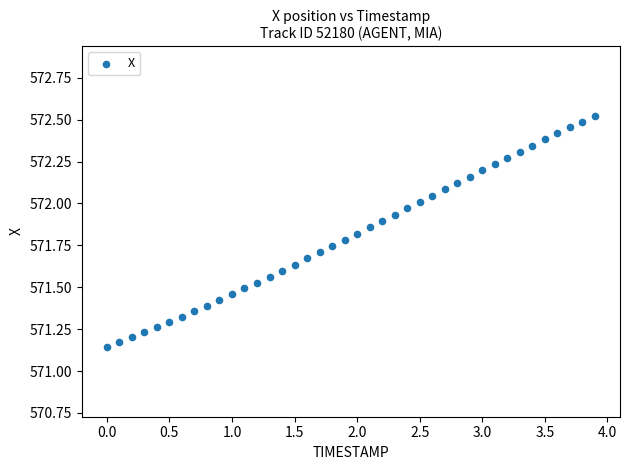

What is the range of Y values (max minus min)?

1.4